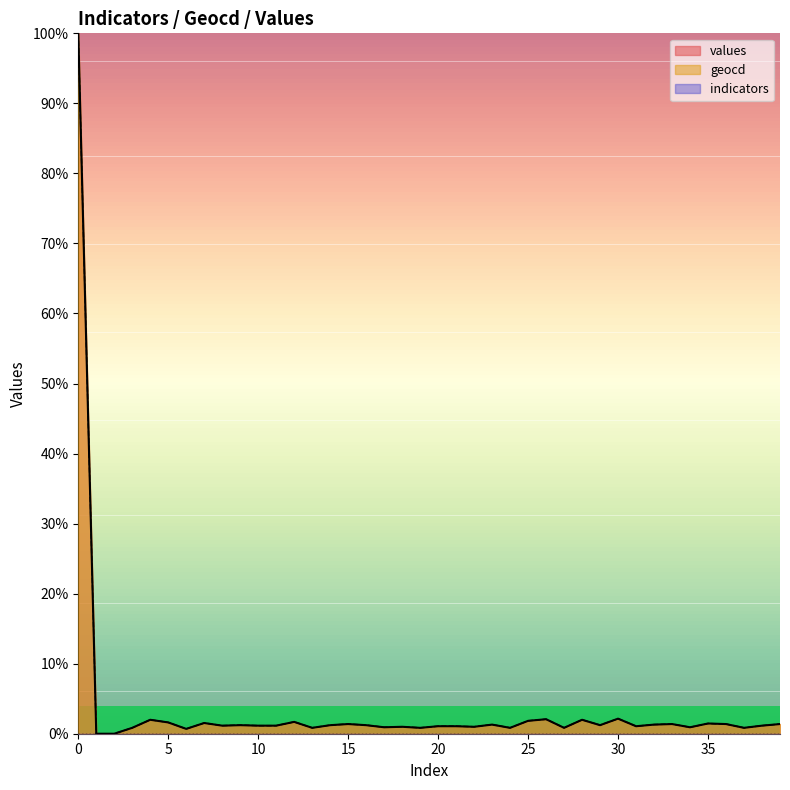

Reading left to right, transcribe all the data shown in this chart.

values: 0=100.0	1=0.0	2=0.0	3=0.8	4=2.0	5=1.6	6=0.7	7=1.5	8=1.1	9=1.2	10=1.1	11=1.1	12=1.7	13=0.8	14=1.2	15=1.4	16=1.2	17=0.9	18=1.0	19=0.8	20=1.1	21=1.1	22=1.0	23=1.3	24=0.8	25=1.8	26=2.1	27=0.8	28=2.0	29=1.2	30=2.1	31=1.1	32=1.3	33=1.4	34=0.9	35=1.5	36=1.4	37=0.8	38=1.1	39=1.4
geocd: 0=100.0	1=0.0	2=0.0	3=0.8	4=2.0	5=1.6	6=0.7	7=1.5	8=1.2	9=1.2	10=1.2	11=1.2	12=1.7	13=0.8	14=1.2	15=1.4	16=1.2	17=0.9	18=1.0	19=0.8	20=1.1	21=1.1	22=1.0	23=1.3	24=0.8	25=1.8	26=2.1	27=0.8	28=2.0	29=1.2	30=2.2	31=1.1	32=1.3	33=1.4	34=0.9	35=1.5	36=1.4	37=0.8	38=1.2	39=1.4